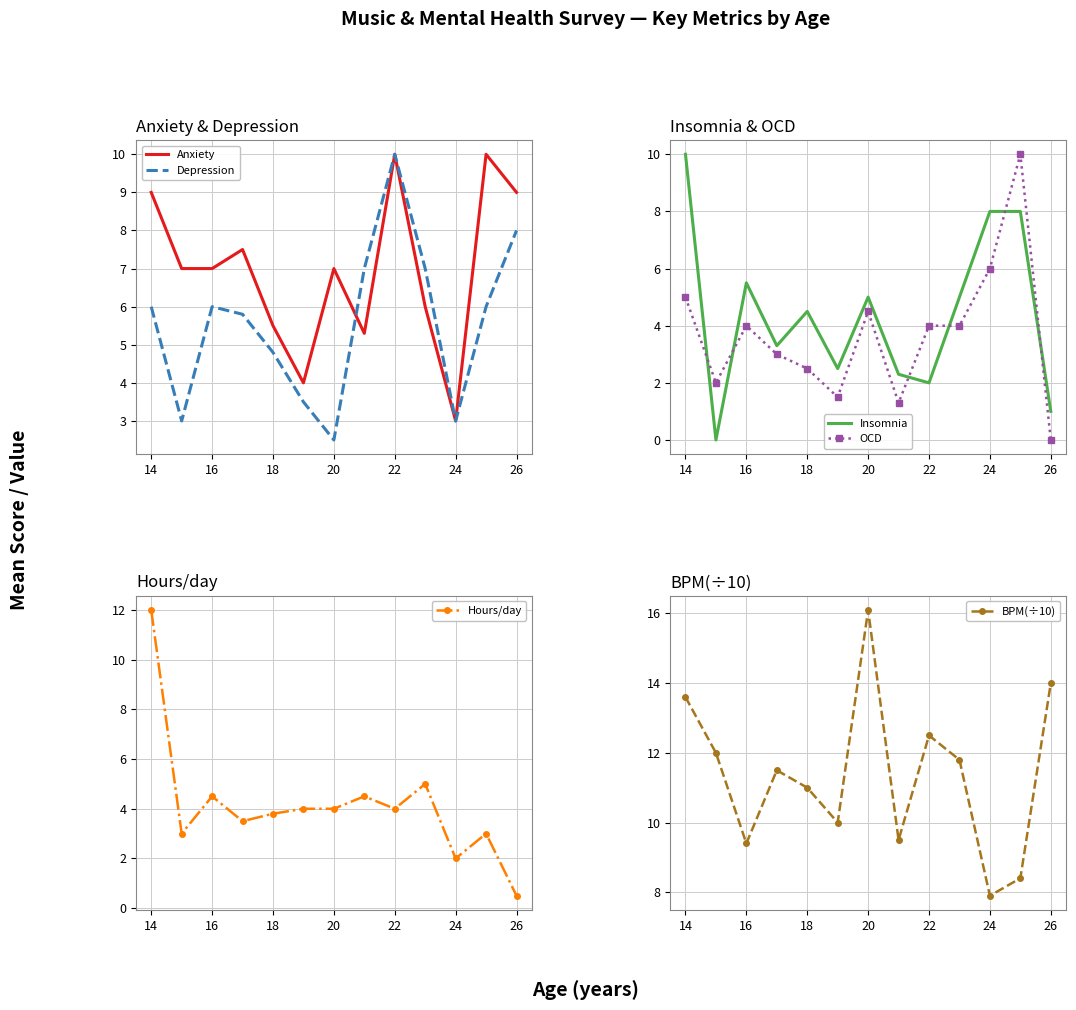

At which category does Hours/day reach its first local peak?

16